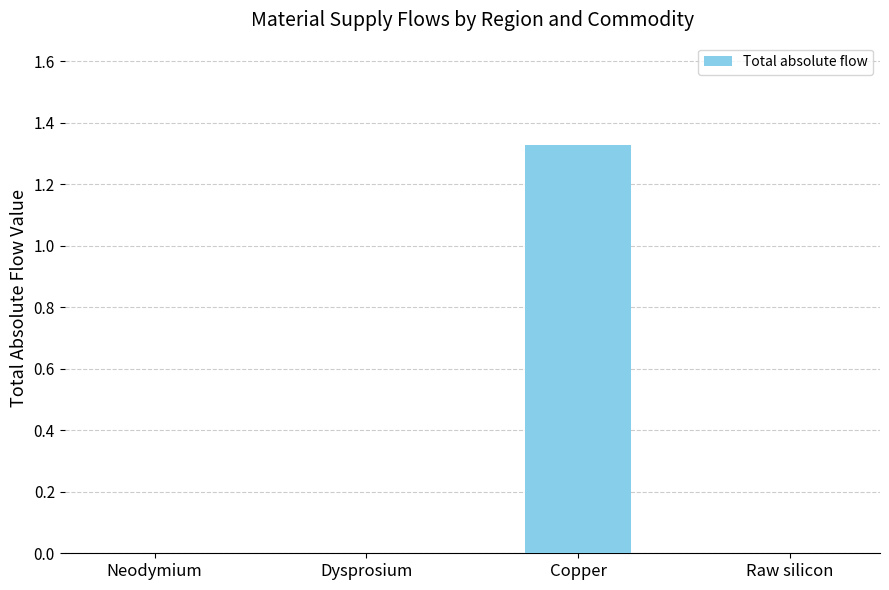

Between Copper and Raw silicon, which is larger?

Copper